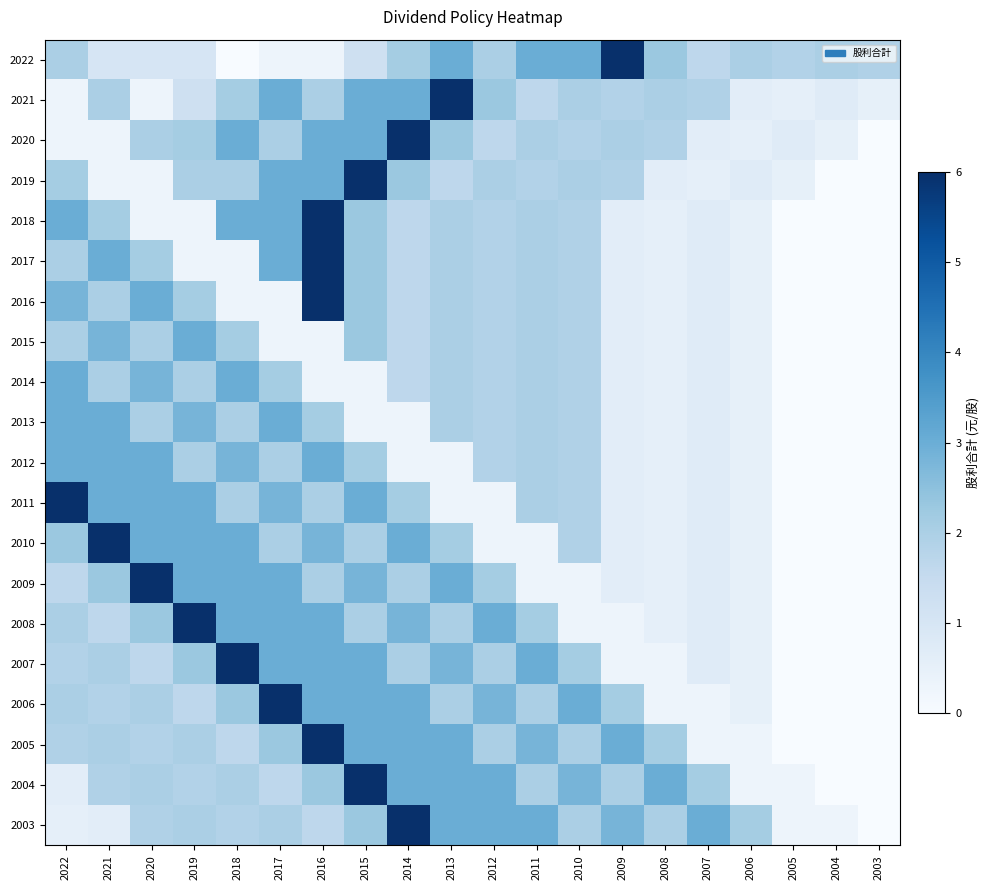

How many distinct data groups are displayed?

20